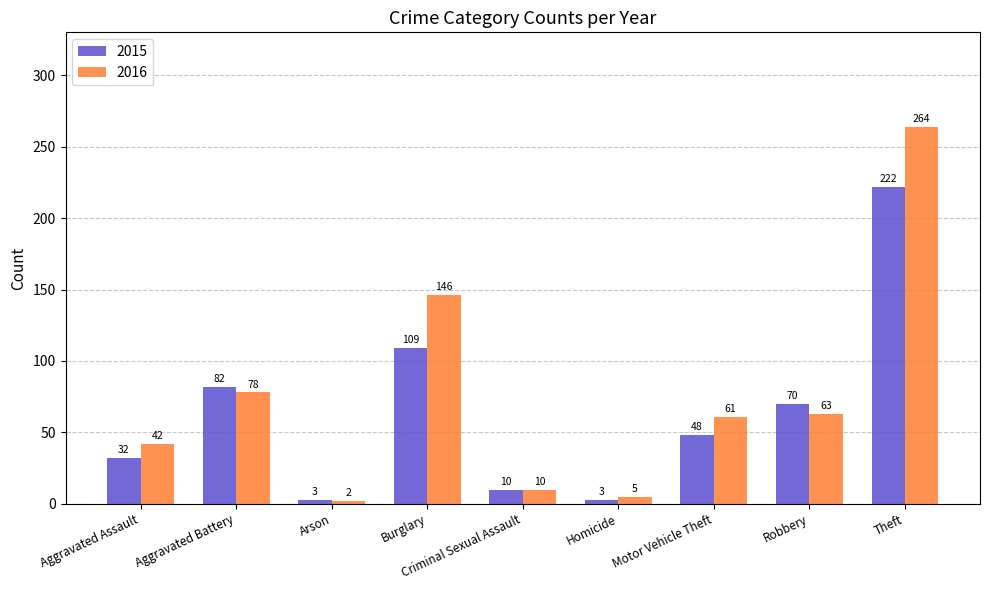

What is the difference between the maximum and minimum values in the 2016 series?

262